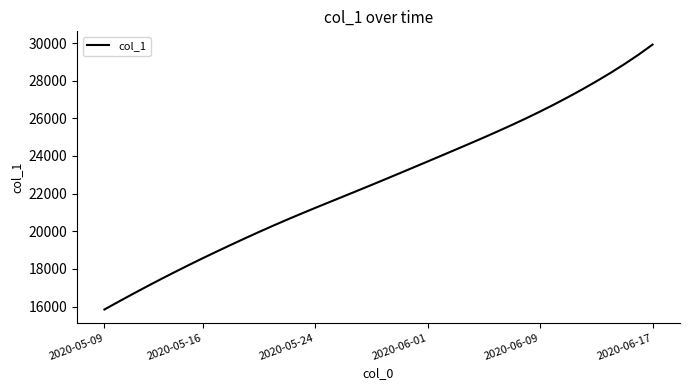

What is the difference between the maximum and second lowest values?

13662.9